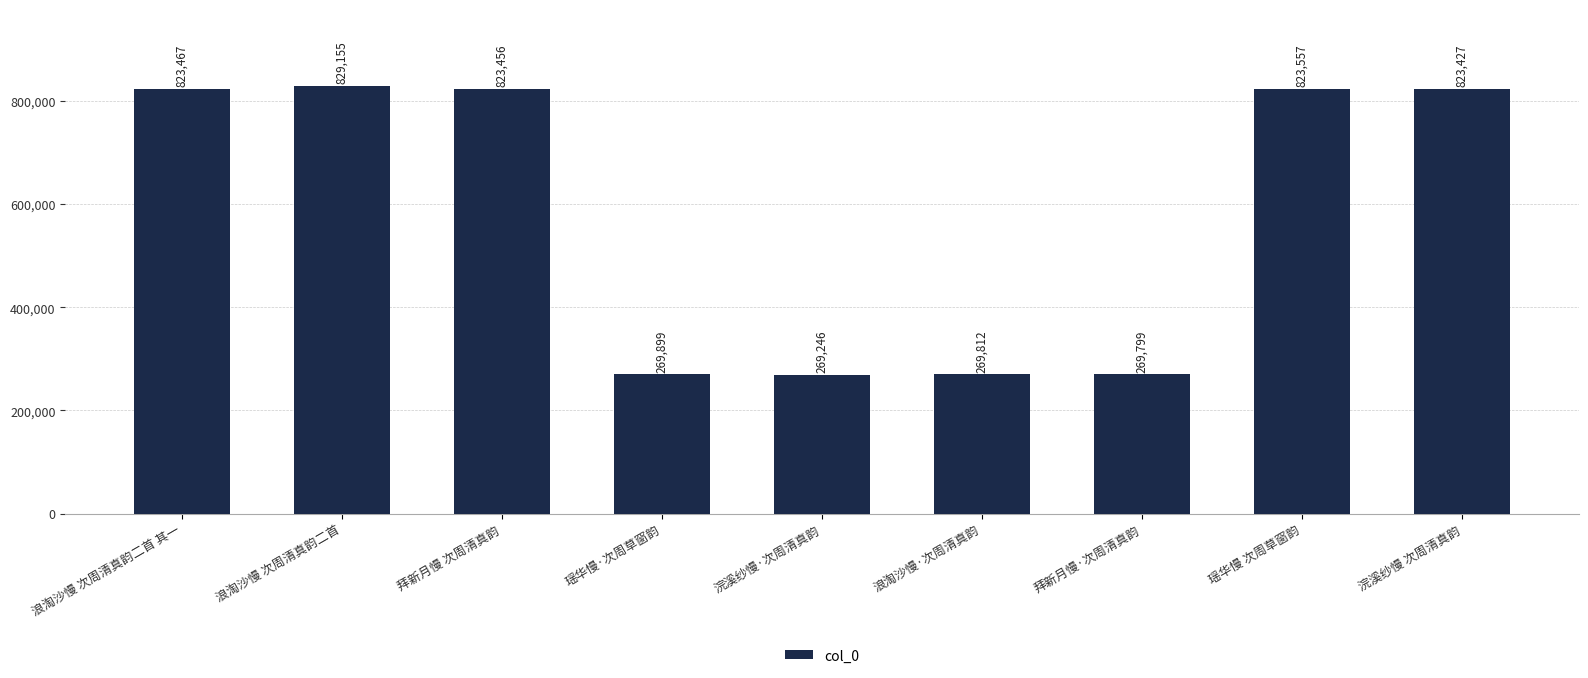

Rank the categories by value from lowest to highest.

浣溪纱慢·次周清真韵, 拜新月慢·次周清真韵, 浪淘沙慢·次周清真韵, 瑶华慢·次周草窗韵, 浣溪纱慢 次周清真韵, 拜新月慢 次周清真韵, 浪淘沙慢 次周清真韵二首 其一, 瑶华慢 次周草窗韵, 浪淘沙慢 次周清真韵二首